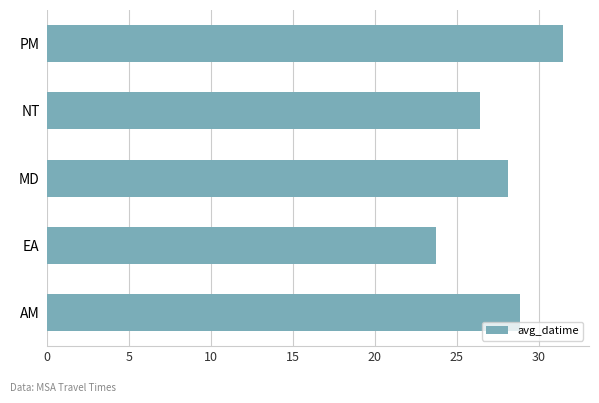

Reading top to bottom, what are all the values shown in this chart?

PM=31.5	NT=26.4	MD=28.1	EA=23.7	AM=28.9